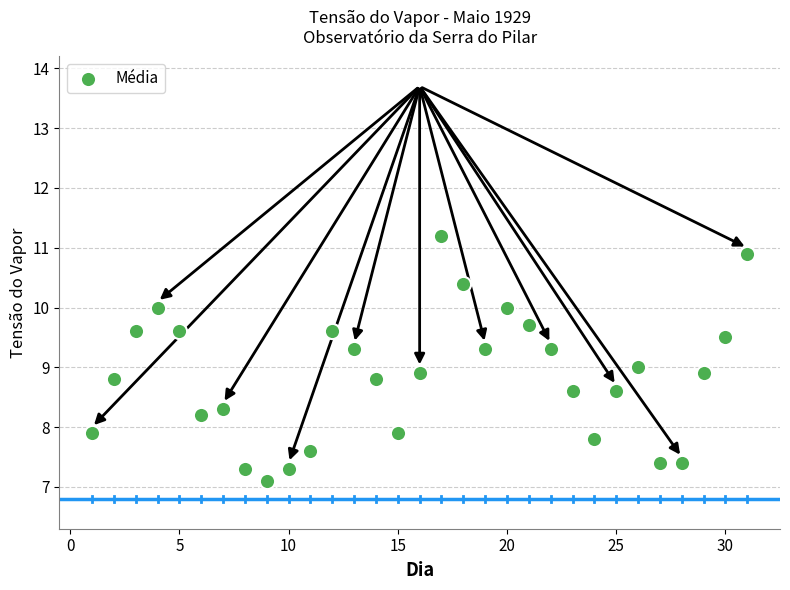

What is the range of X values (max minus min)?

30.0